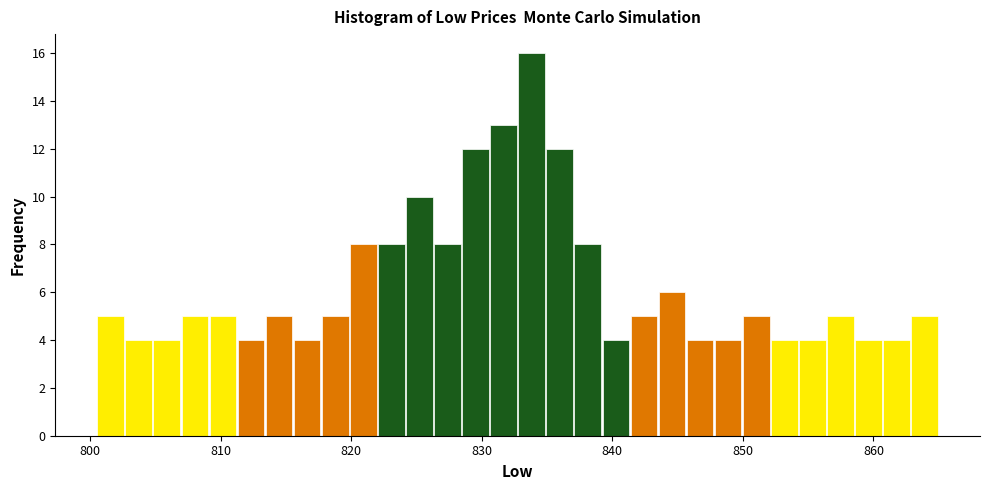

Read against the x-axis, roughly where is the centre of the tallest bar?

834